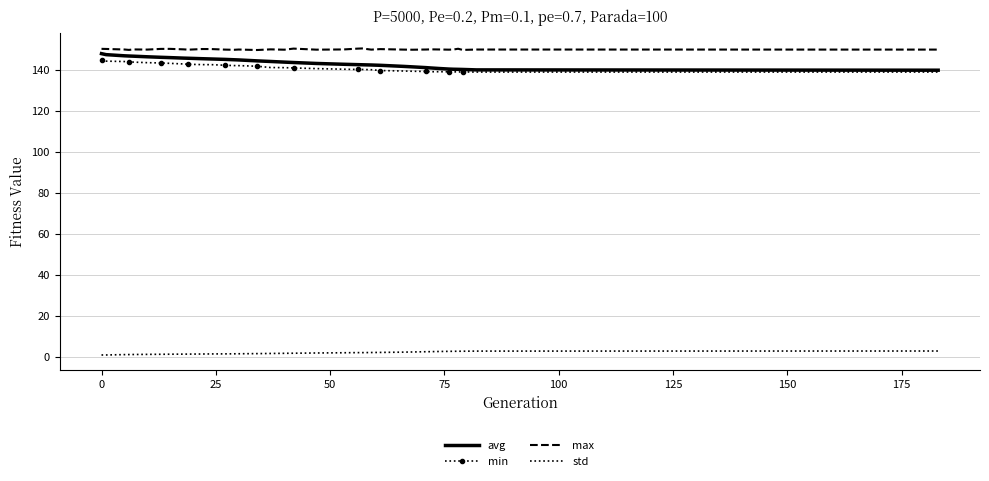

What is the highest value of the avg series?

147.8